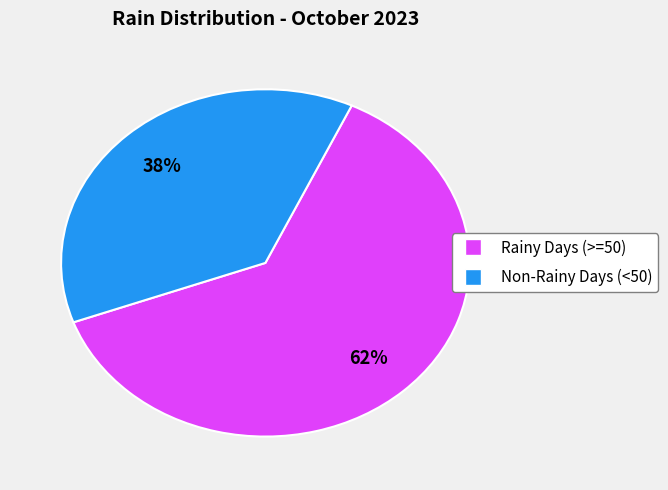

To the nearest percent, what is the average slice percentage?

50%